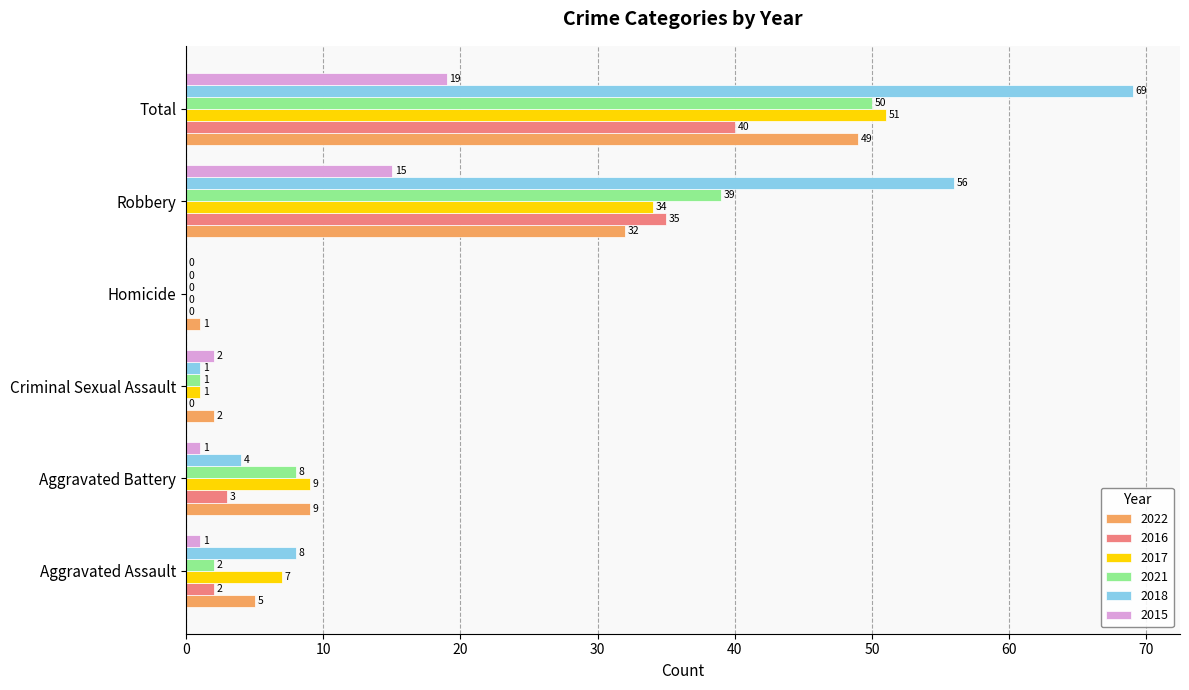

Read the 2018 value at Aggravated Battery, to the nearest 5.

5